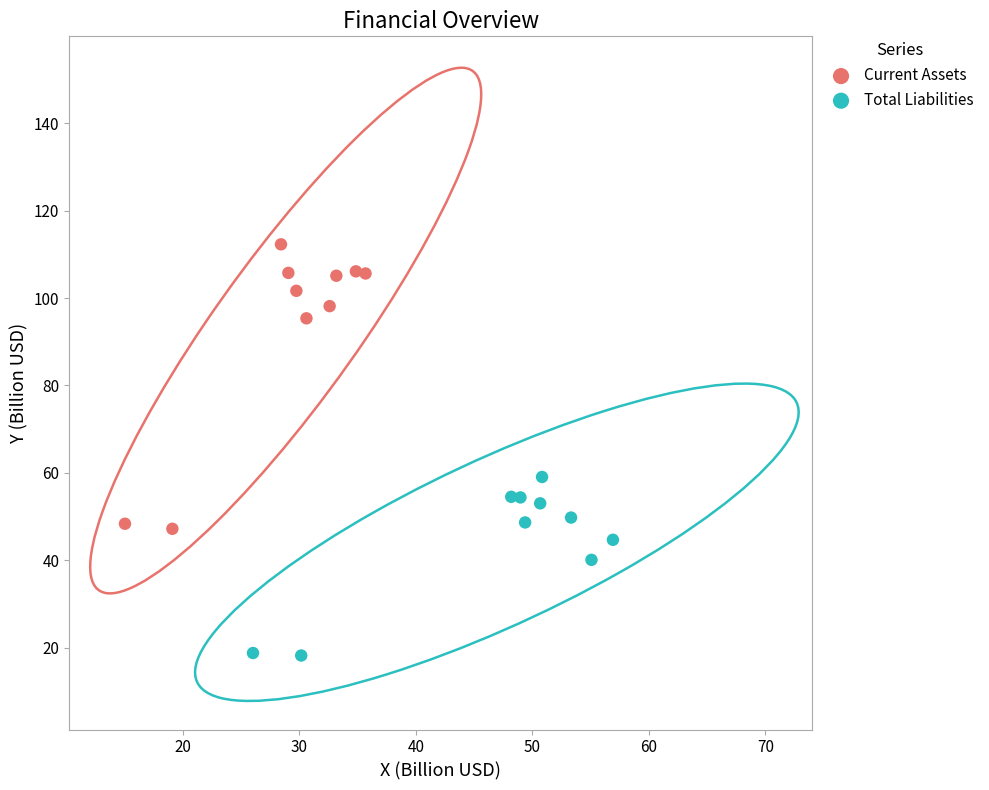

Which series contains the lowest Y value?

Total Liabilities